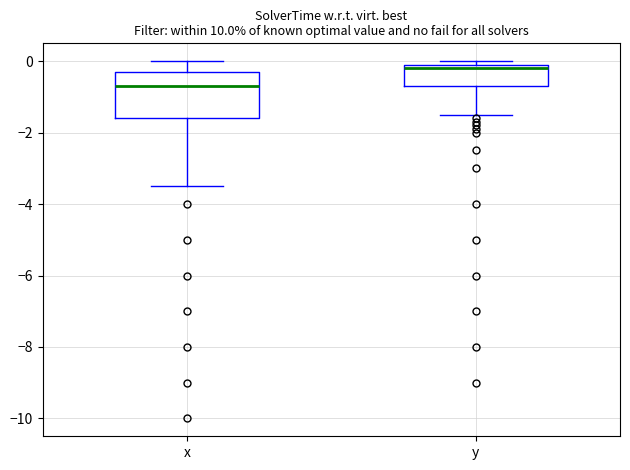

Reading left to right, read every box against the y-axis: the position of its median line, the range the box covers, and the ends of its whiskers. The values are not printed on the chart, so give them approximately, as read against the axis.

x: median -0.6, box -1.6 to -0.2, whiskers -3.4 to 0.0
y: median -0.2, box -0.6 to 0.0, whiskers -1.4 to 0.0 (just above the box's upper edge)